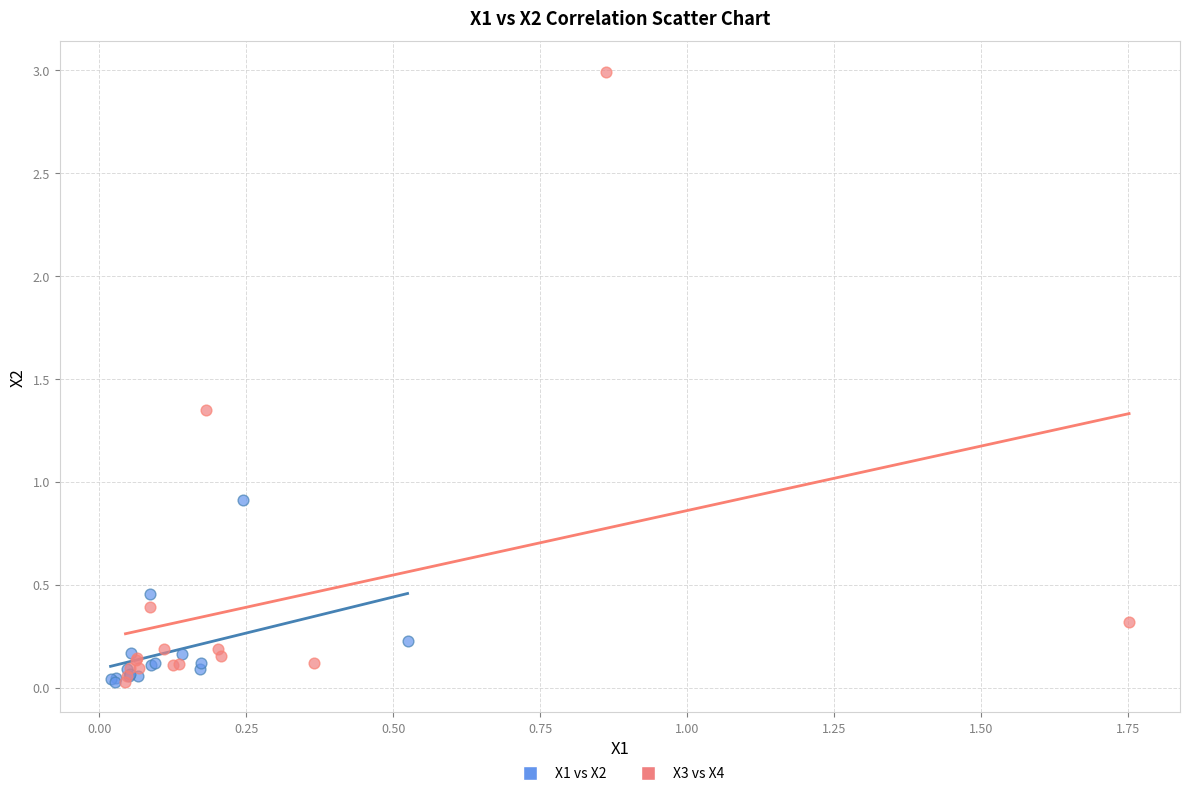

Which series contains the highest Y value?

X3 vs X4